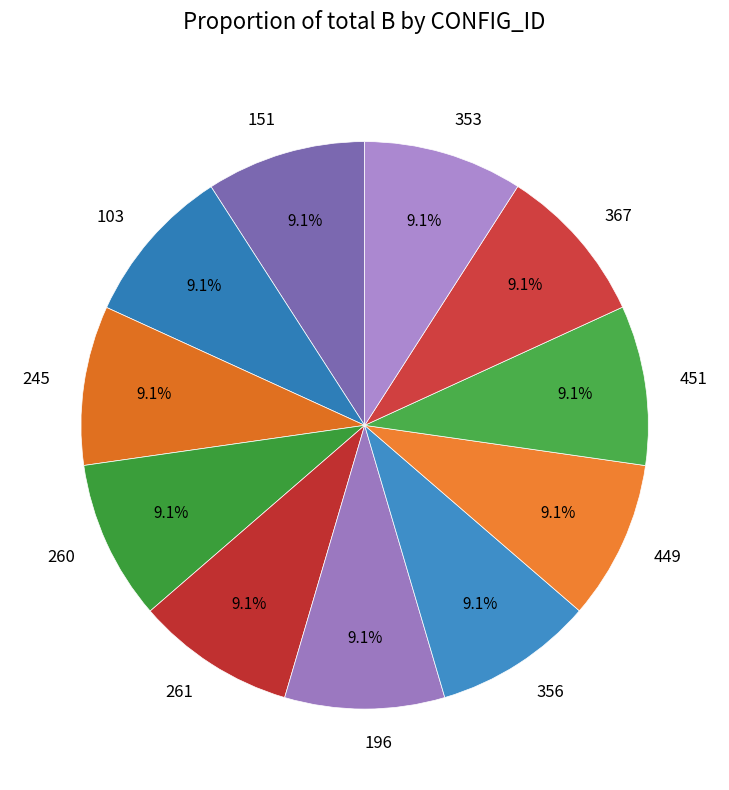

Is there any slice that represents more than half of the pie?

No